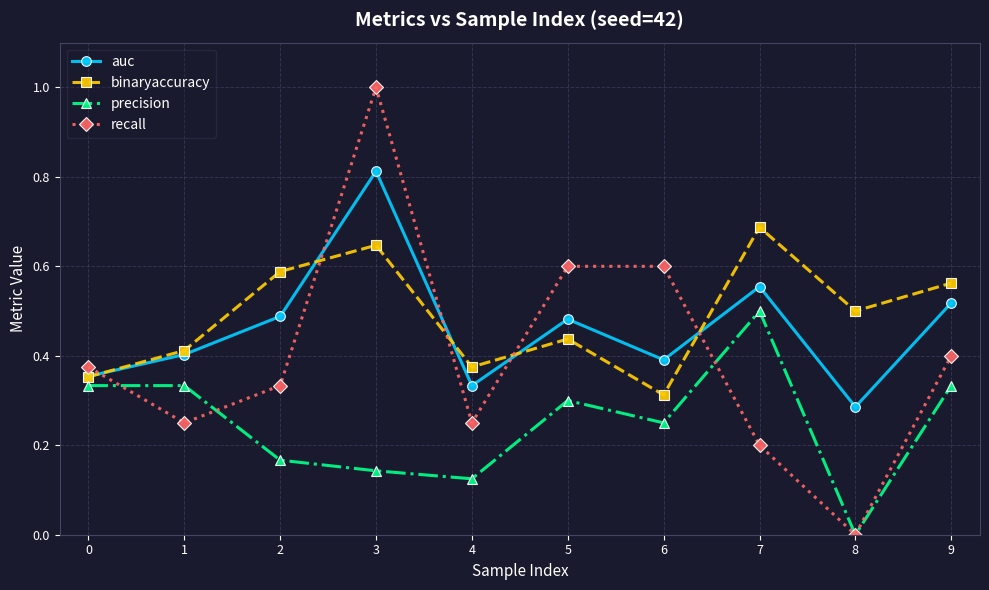

Is it true that precision equals 0.5 at 7?

True